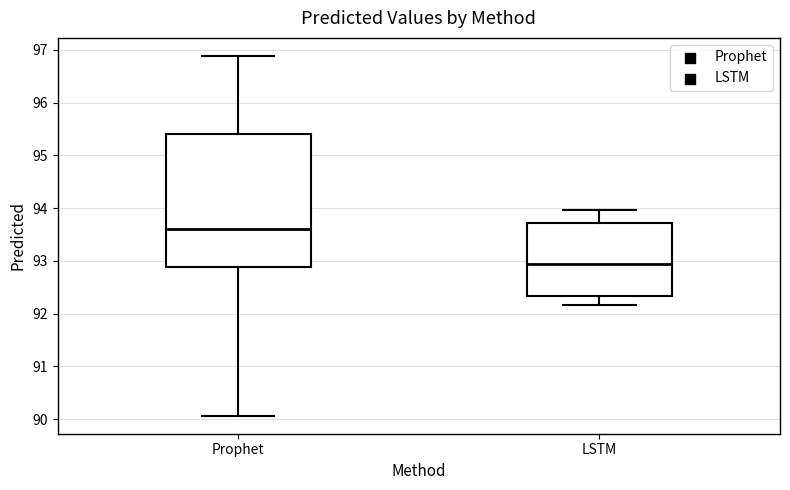

Where is the upper edge of the box for LSTM on the y-axis? The values are not printed on the chart, so give them approximately, as read against the axis.

93.7